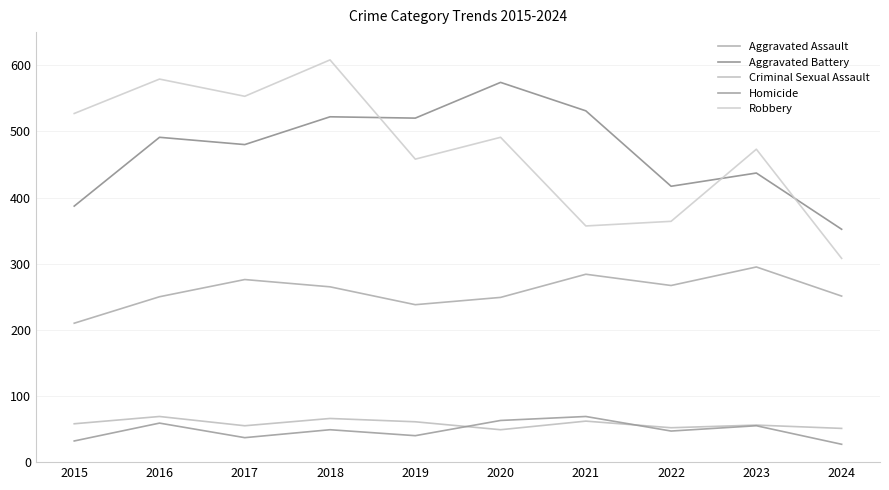

True or false: Aggravated Assault and Homicide intersect in this chart.

False